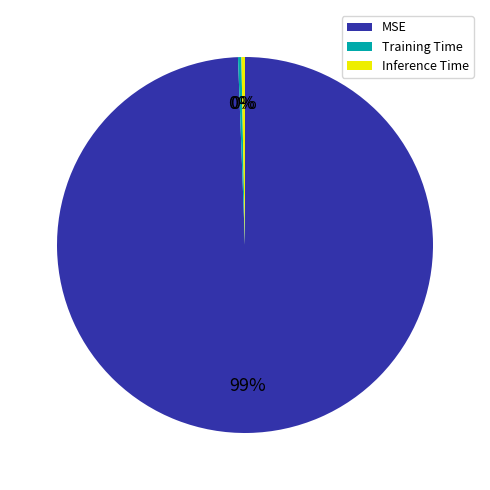

Combined, do Inference Time and MSE account for over 50%?

Yes